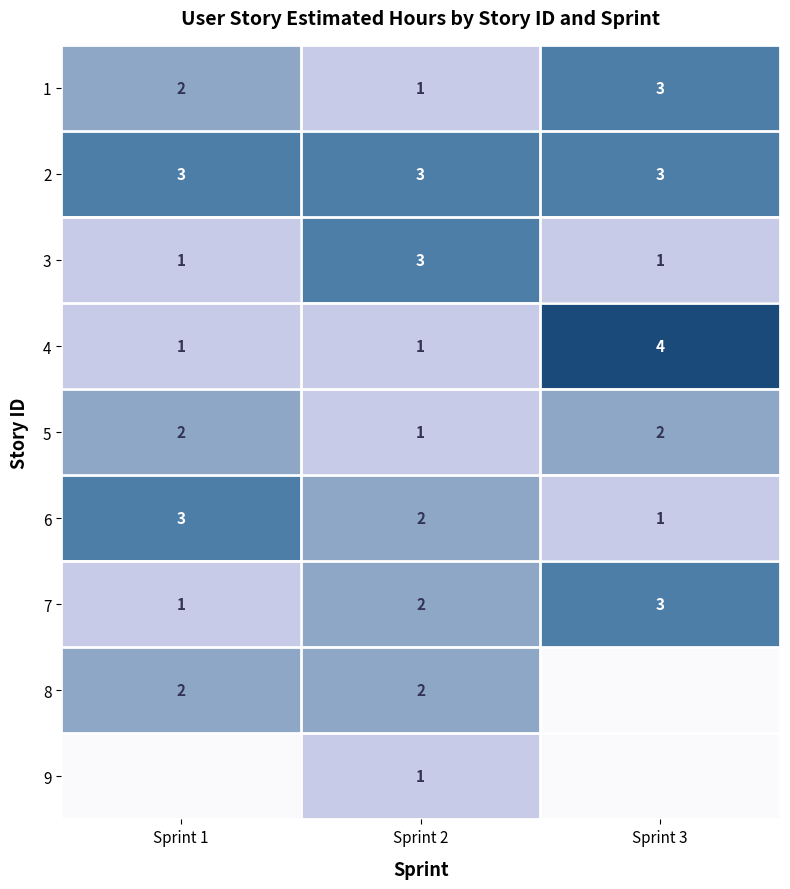

What is the maximum value shown in the chart?

4